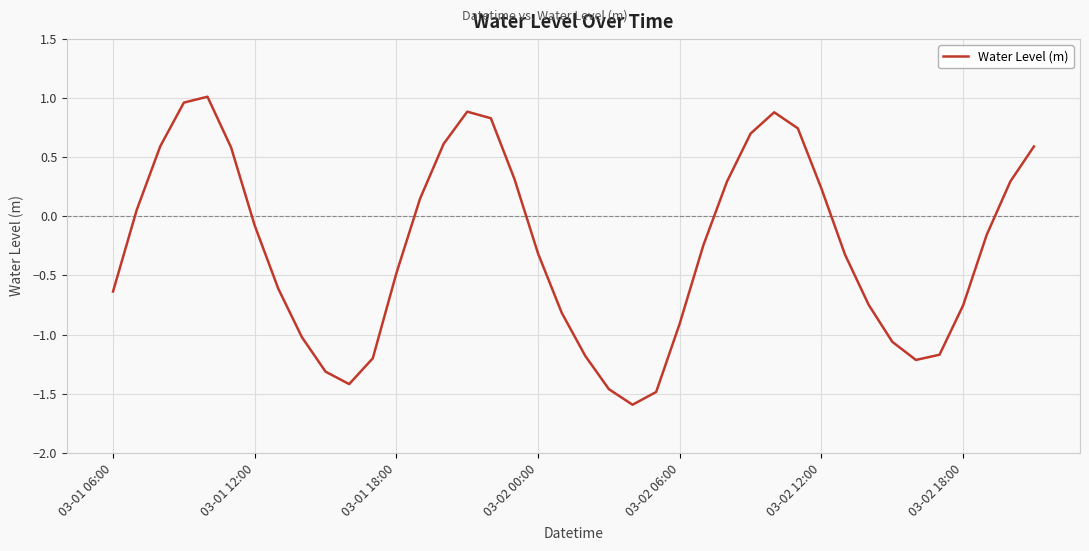

What is the smallest value displayed?

-1.6